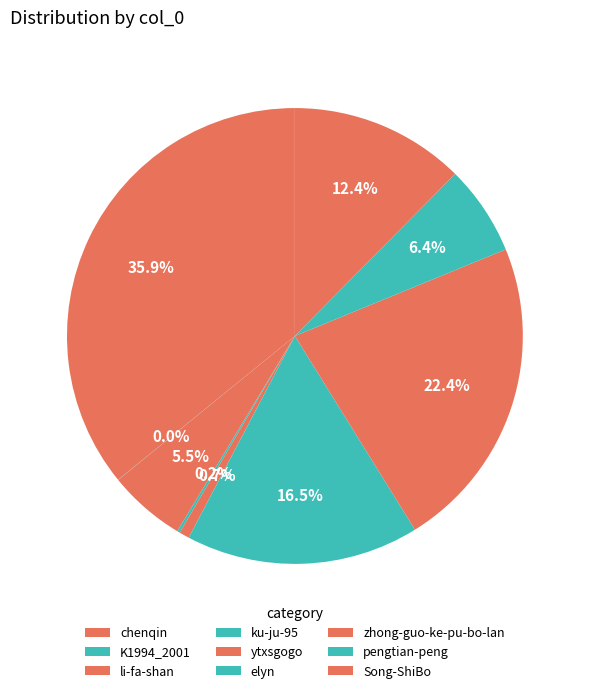

Count the number of slices in the pie.

9